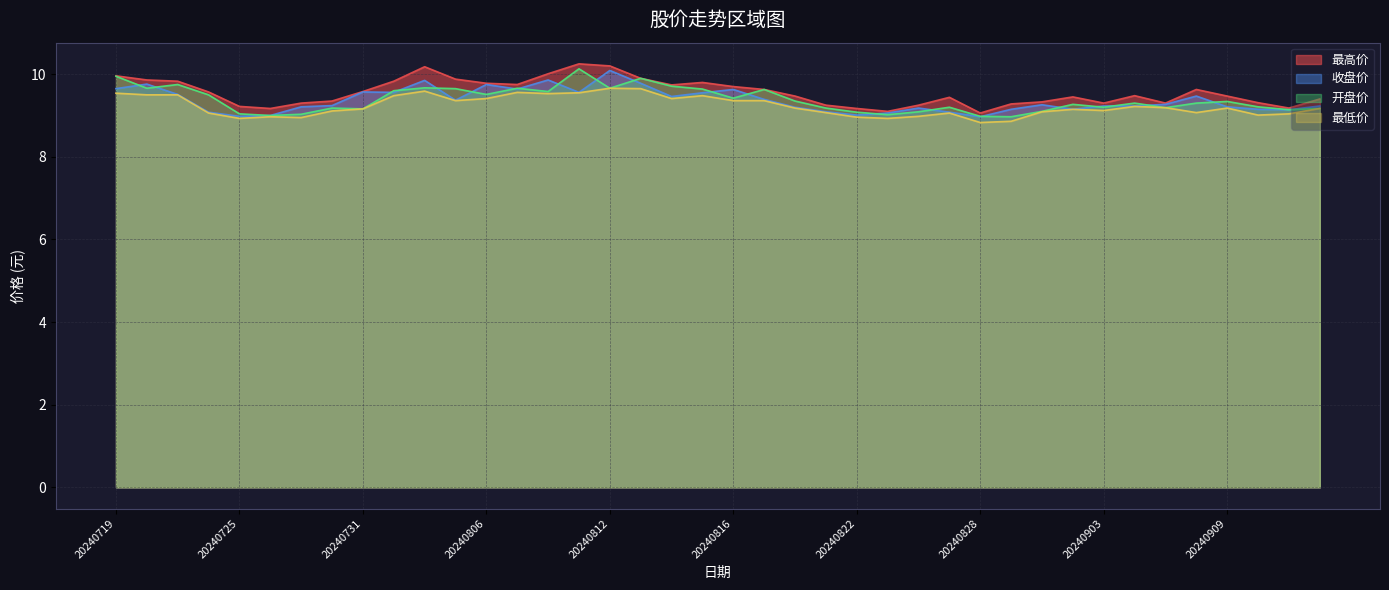

Rank the series at 20240801 from highest to lowest value.

最高价, 开盘价, 收盘价, 最低价